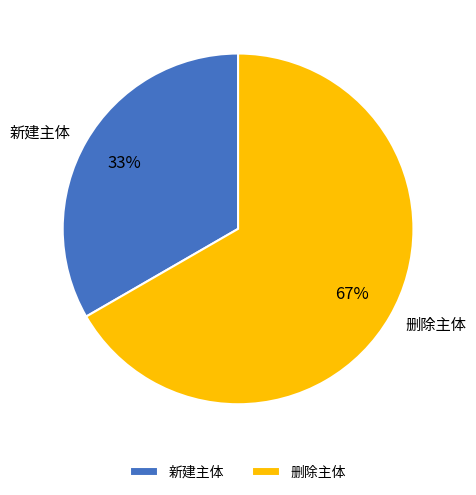

Does any single category account for the majority?

Yes